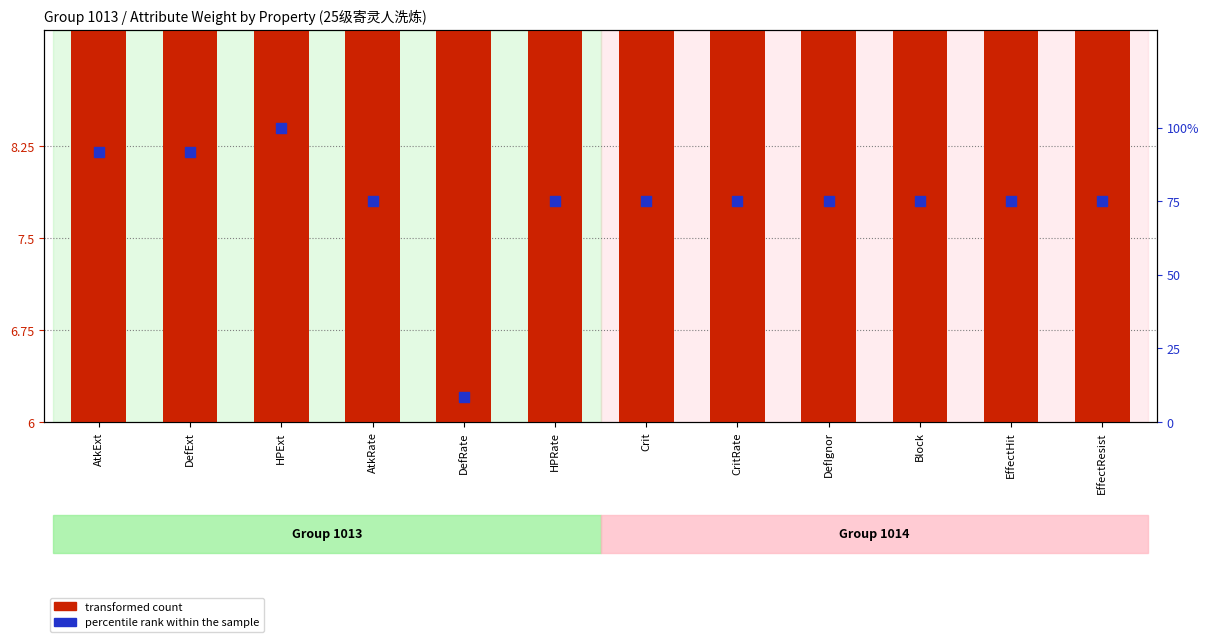

Is the value of percentile rank within the sample at CritRate greater than the value of transformed count at CritRate?

Yes